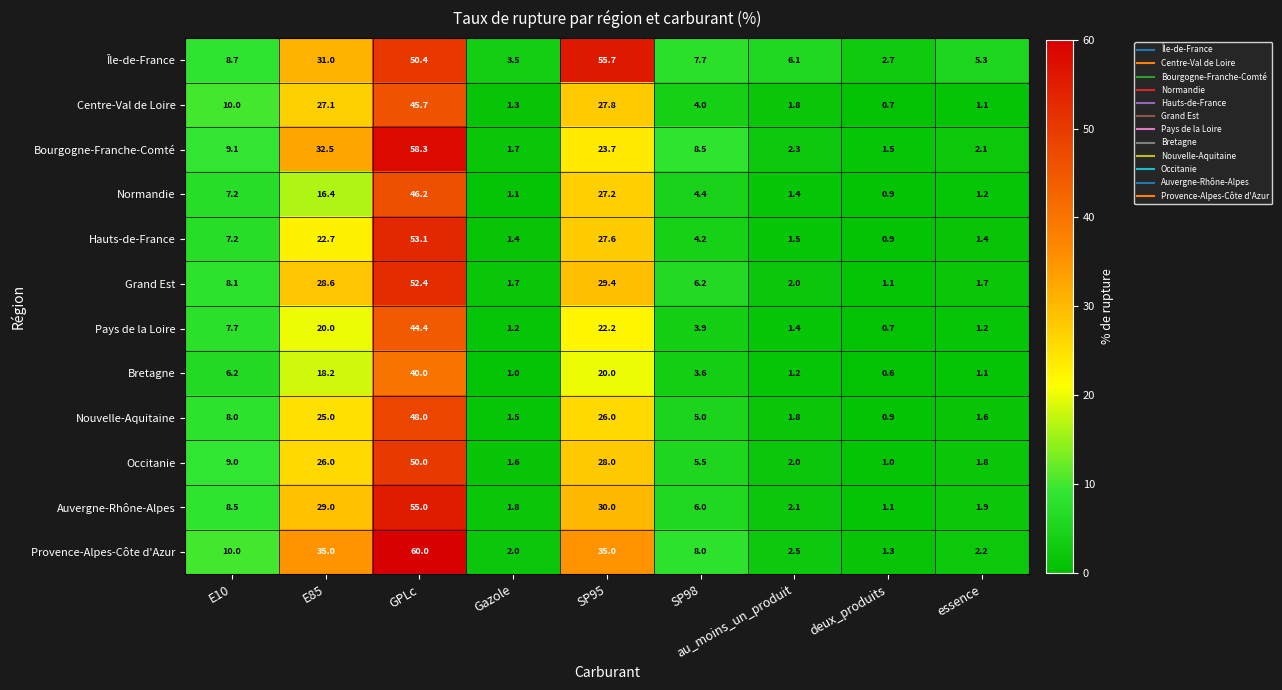

What is the difference between the maximum and minimum values in the Hauts-de-France series?

52.2